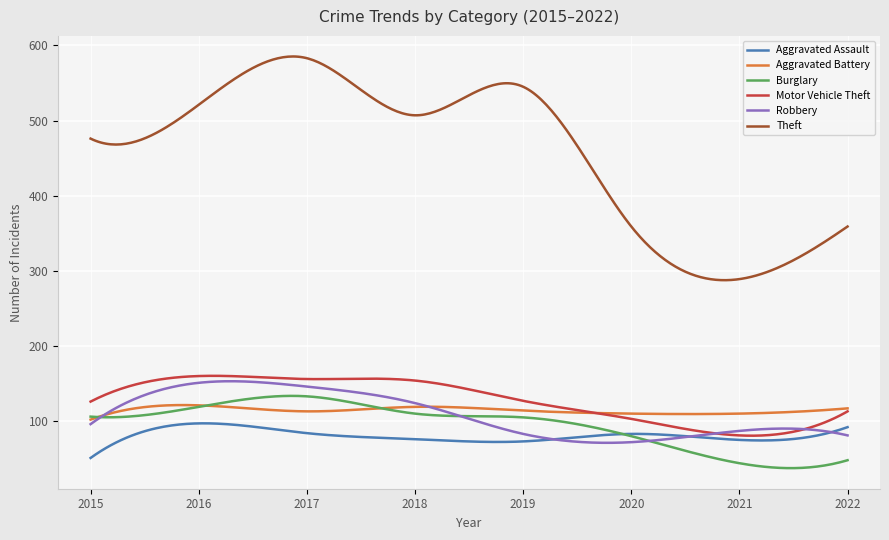

Which series has the largest total across all categories?

Theft